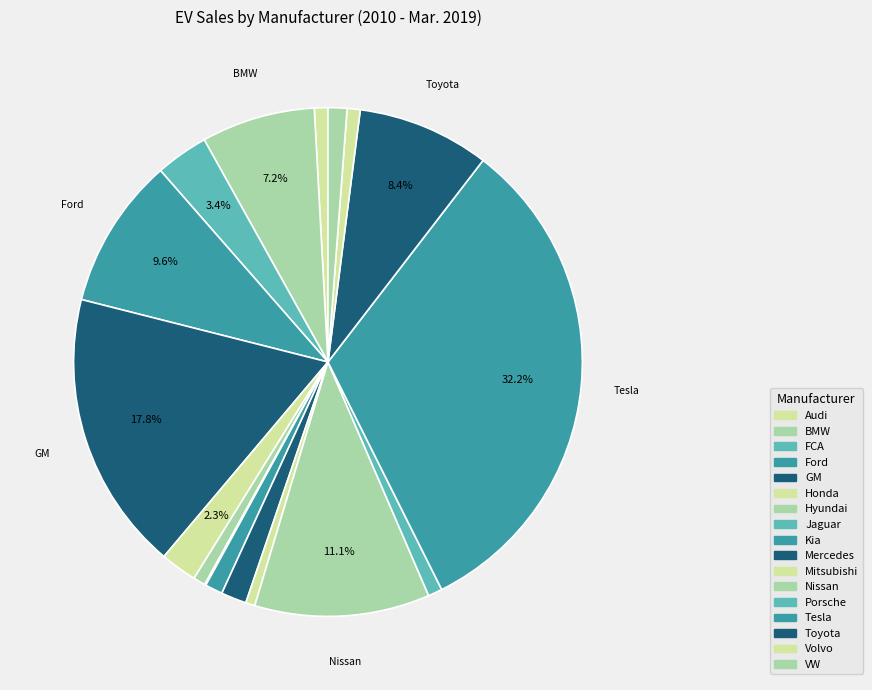

Is it true that Hyundai is 11% of the pie?

False